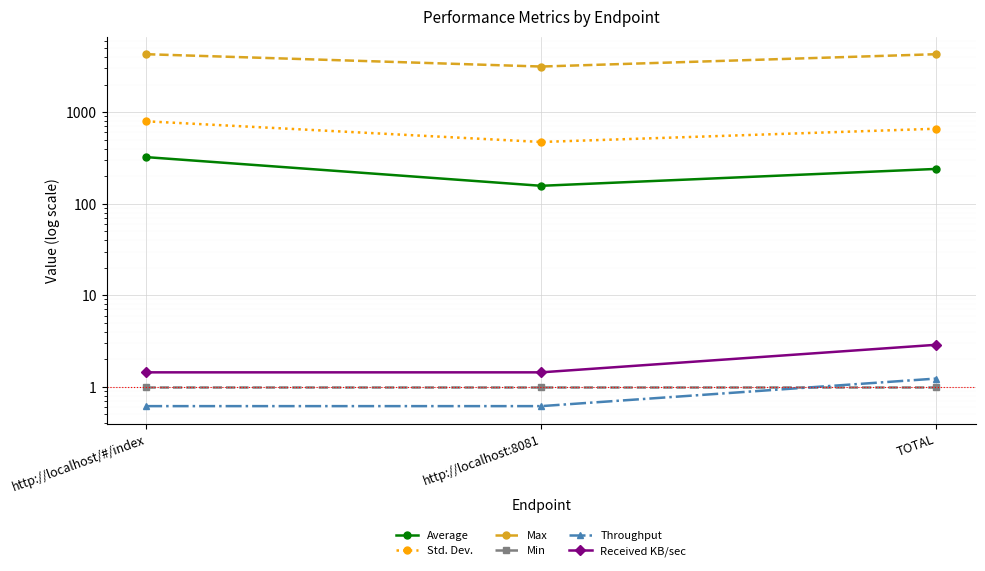

Where is Average nearest to the value 240?

TOTAL